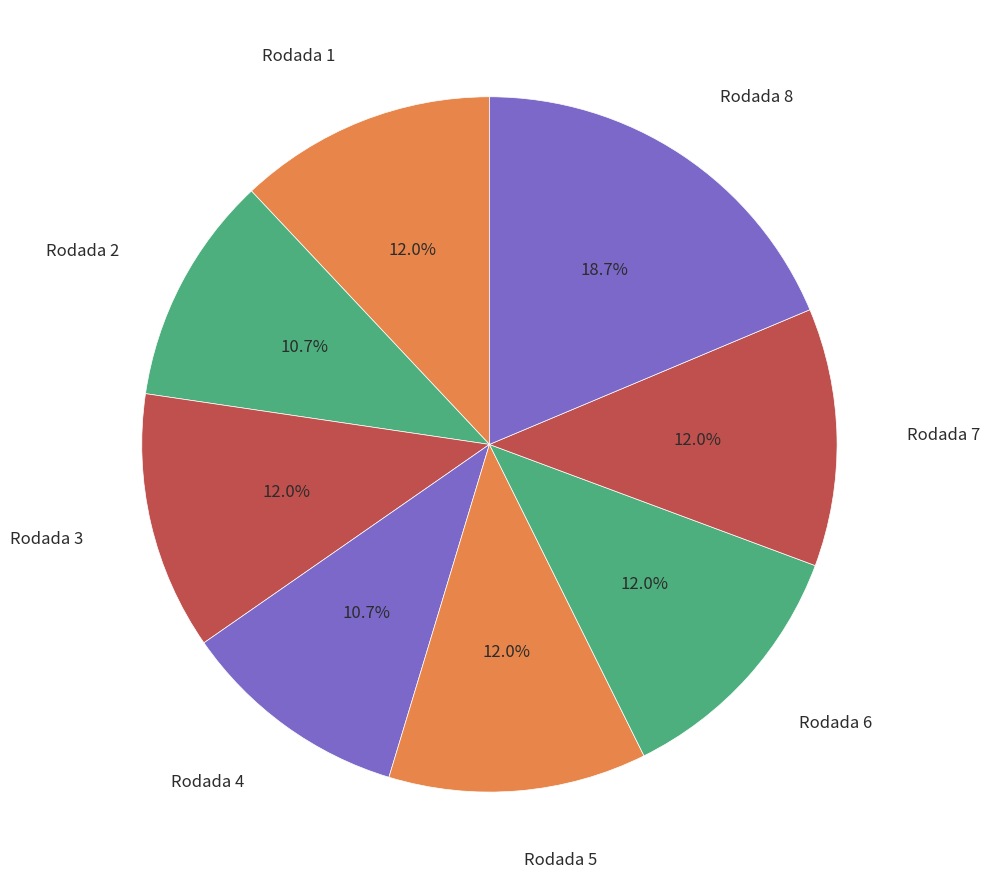

Is there a majority slice in this chart?

No